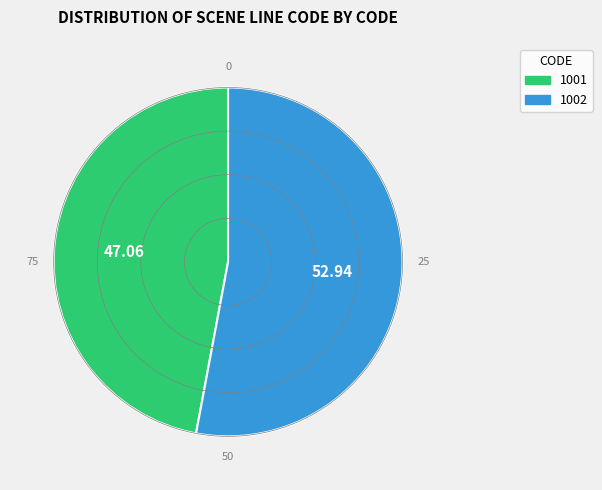

True or false: 1001 accounts for 42% of the total.

False